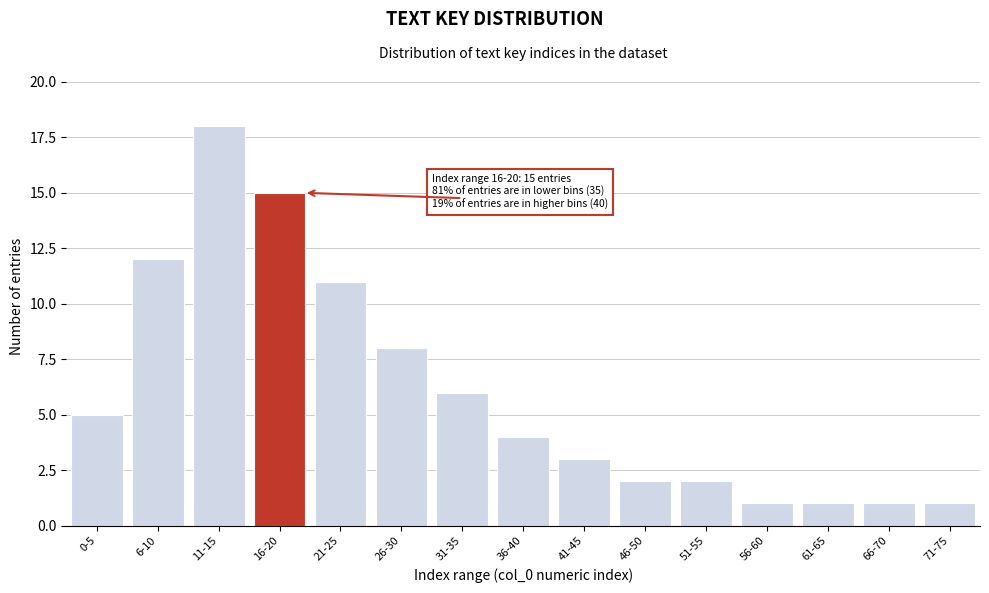

Reading left to right, transcribe all the data shown in this chart.

0-5=5	6-10=12	11-15=18	16-20=15	21-25=11	26-30=8	31-35=6	36-40=4	41-45=3	46-50=2	51-55=2	56-60=1	61-65=1	66-70=1	71-75=1